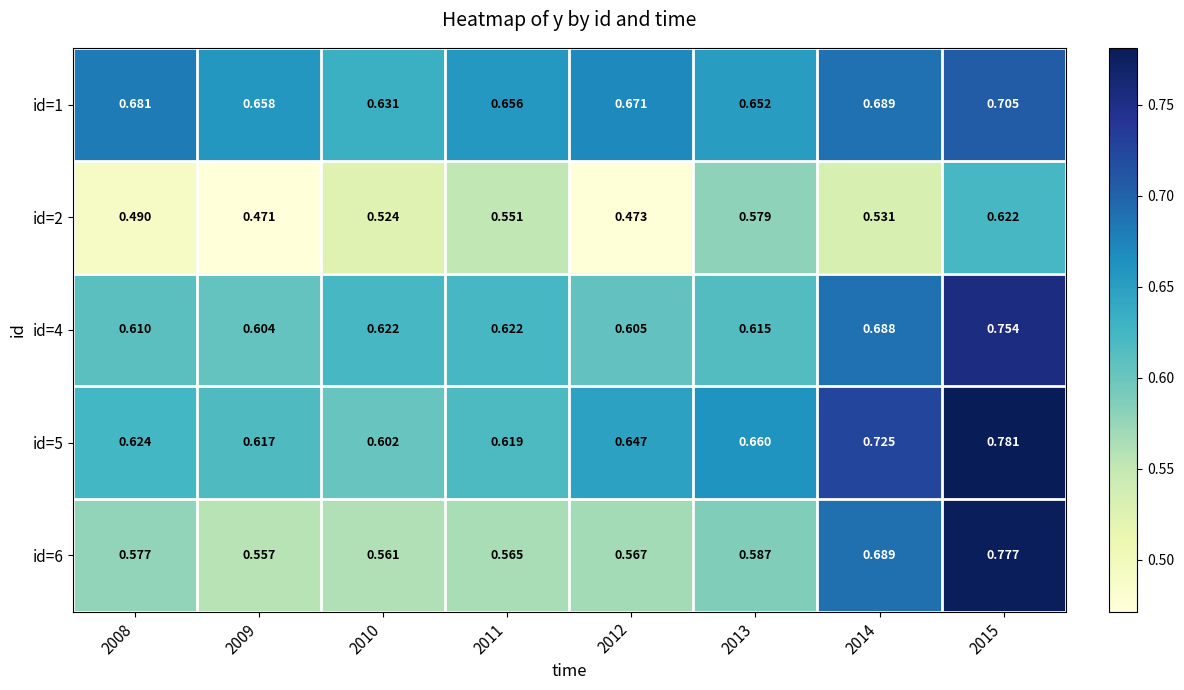

Count the number of data series in this chart.

5